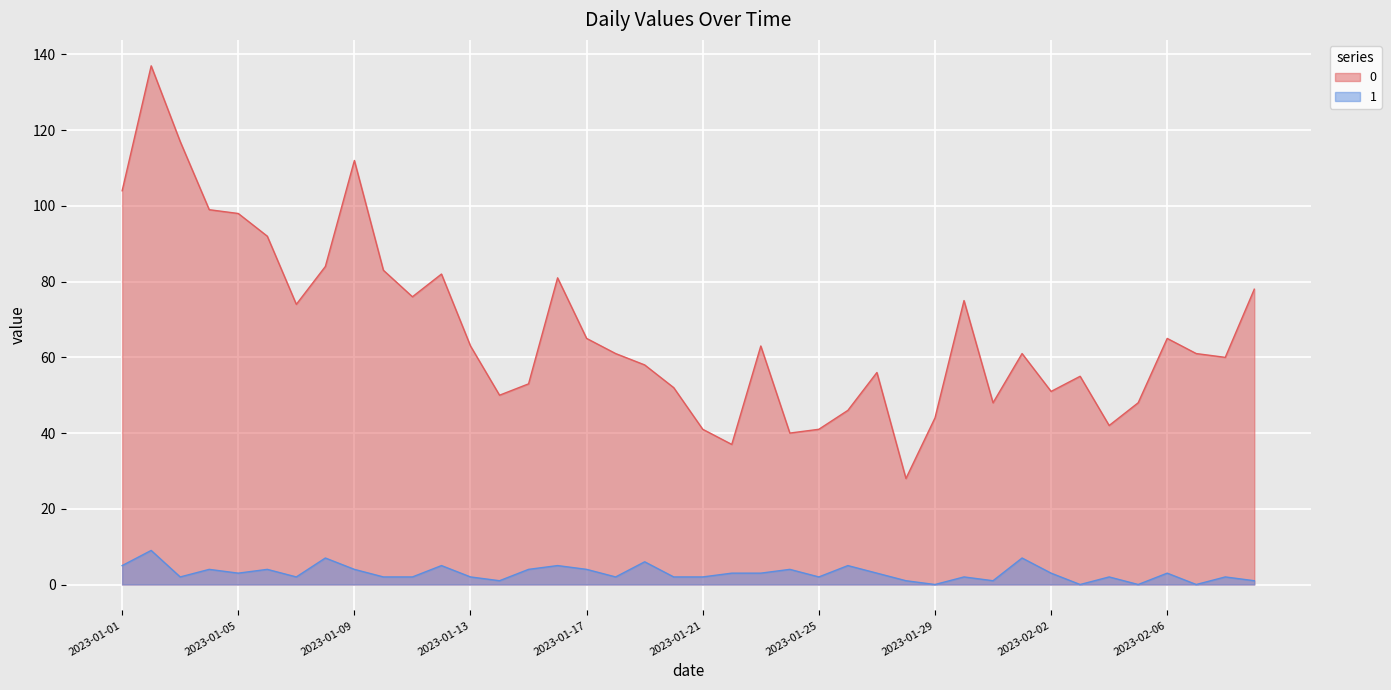

What is the difference between the 1 values at 2023-01-10 and 2023-01-23?

1